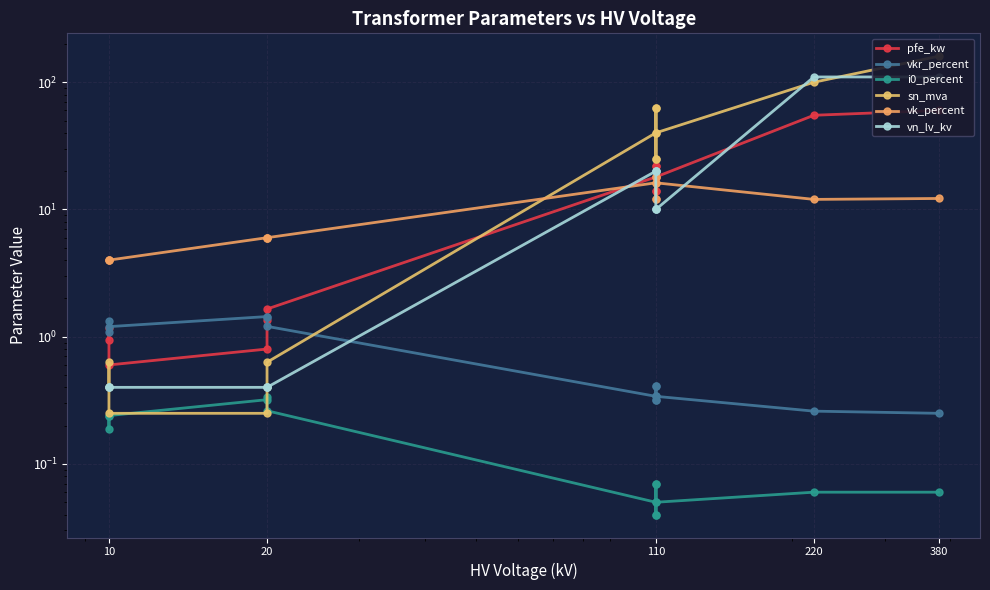

What is the label of the 8th point from the right?

6